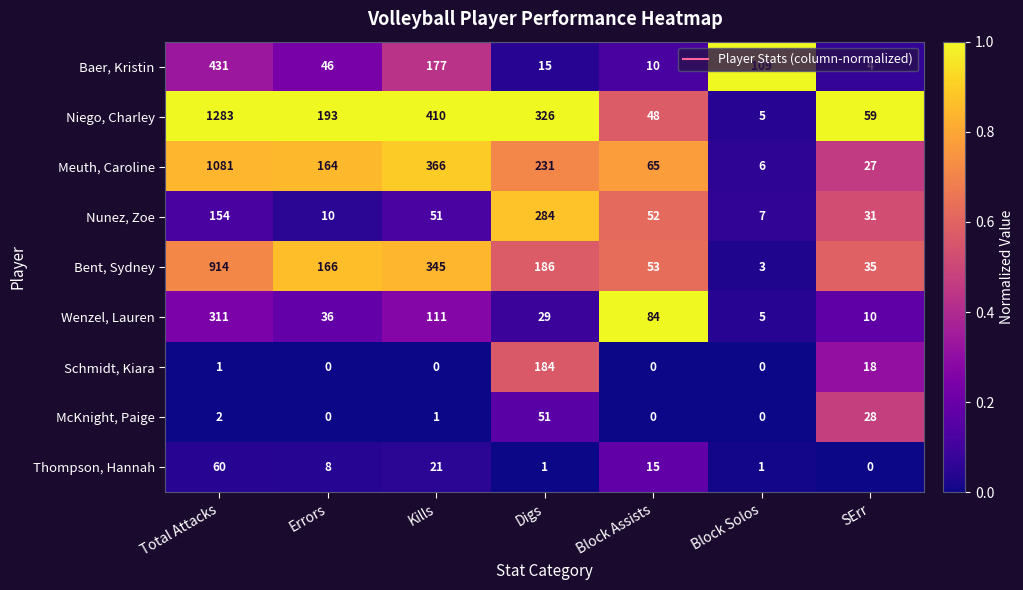

At how many categories does at least one series exceed 0?

7